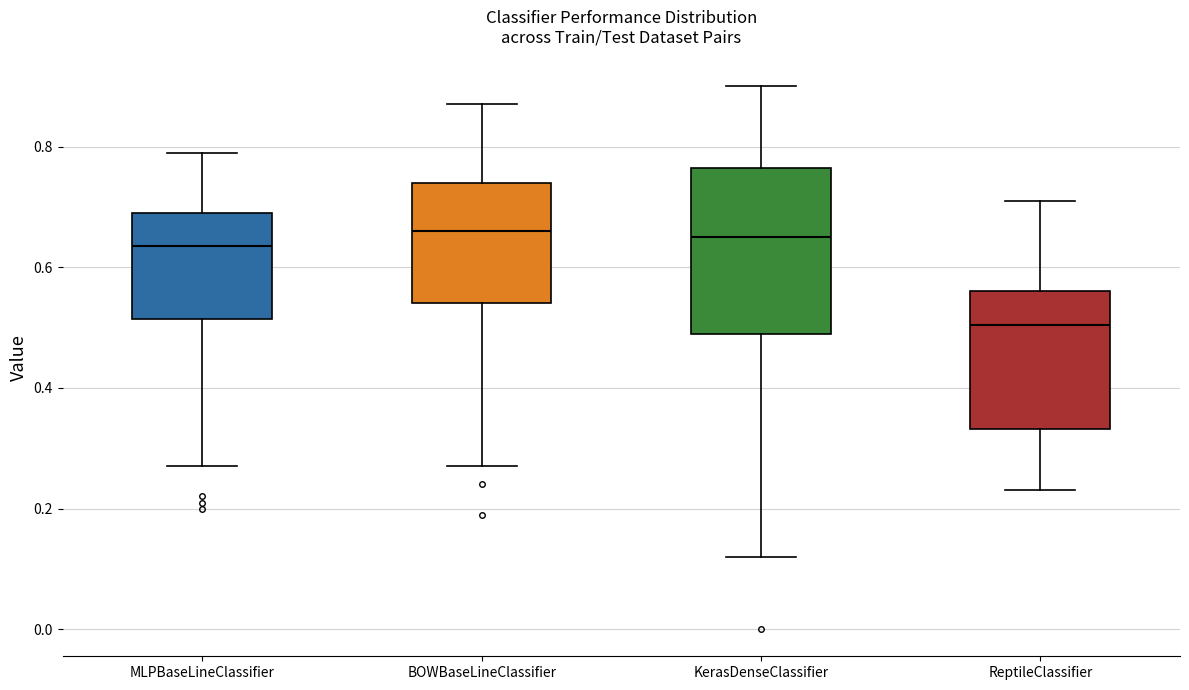

Which box is the tallest, from its lower edge to its upper edge?

KerasDenseClassifier